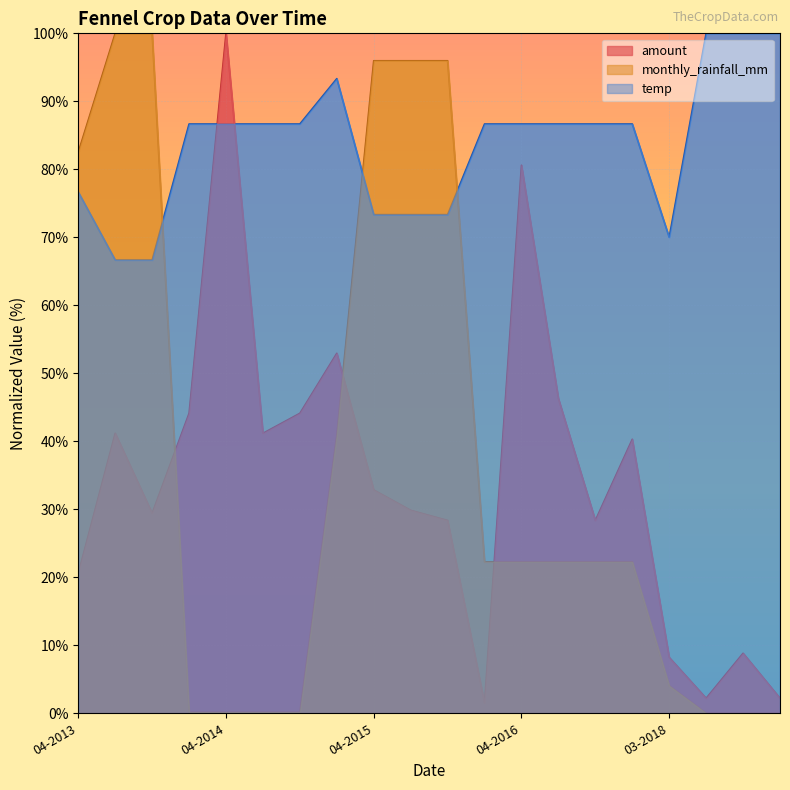

What is the difference between the maximum and minimum values in the temp series?

33.3